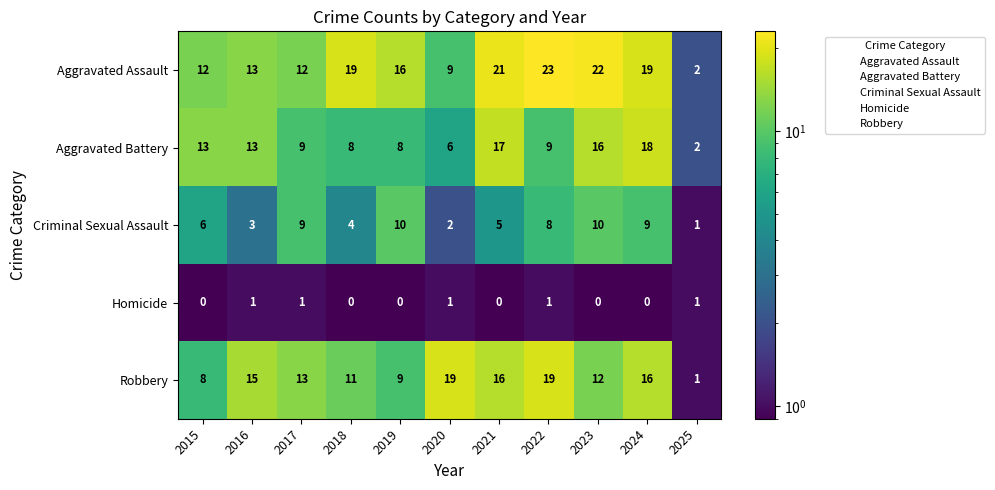

Which series has the largest total across all categories?

Aggravated Assault